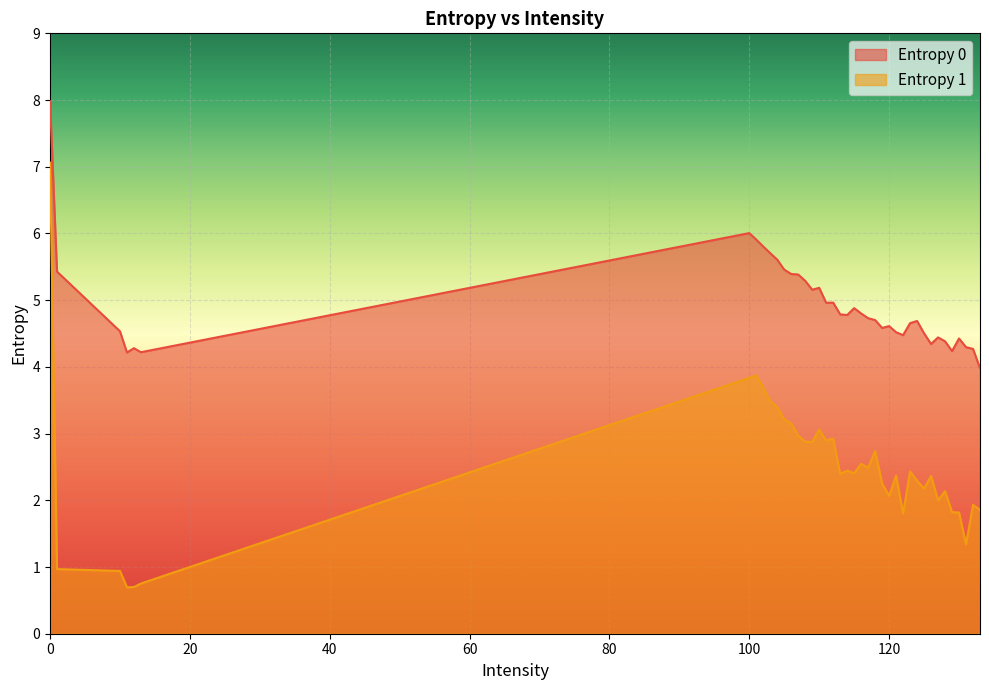

How many interior local peaks does the Entropy 0 series have?

9